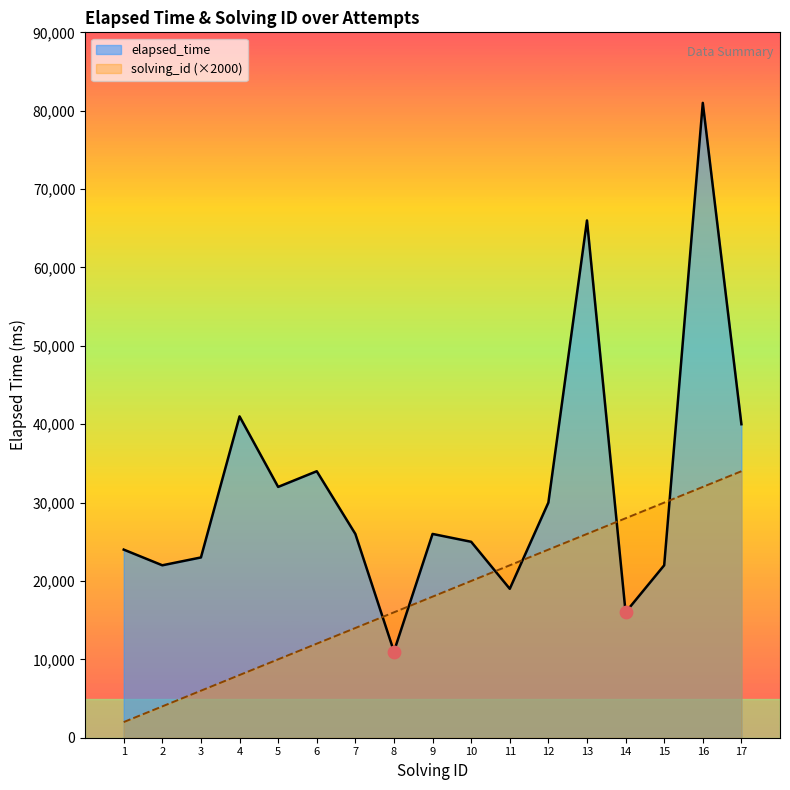

What is the total value across all series at 2?

26000